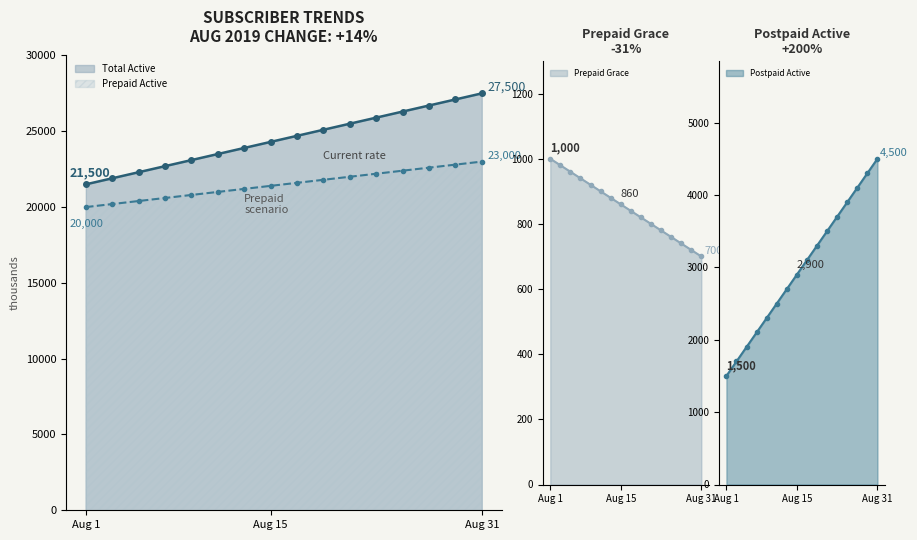

What is the highest value of the Prepaid Active series?

23000